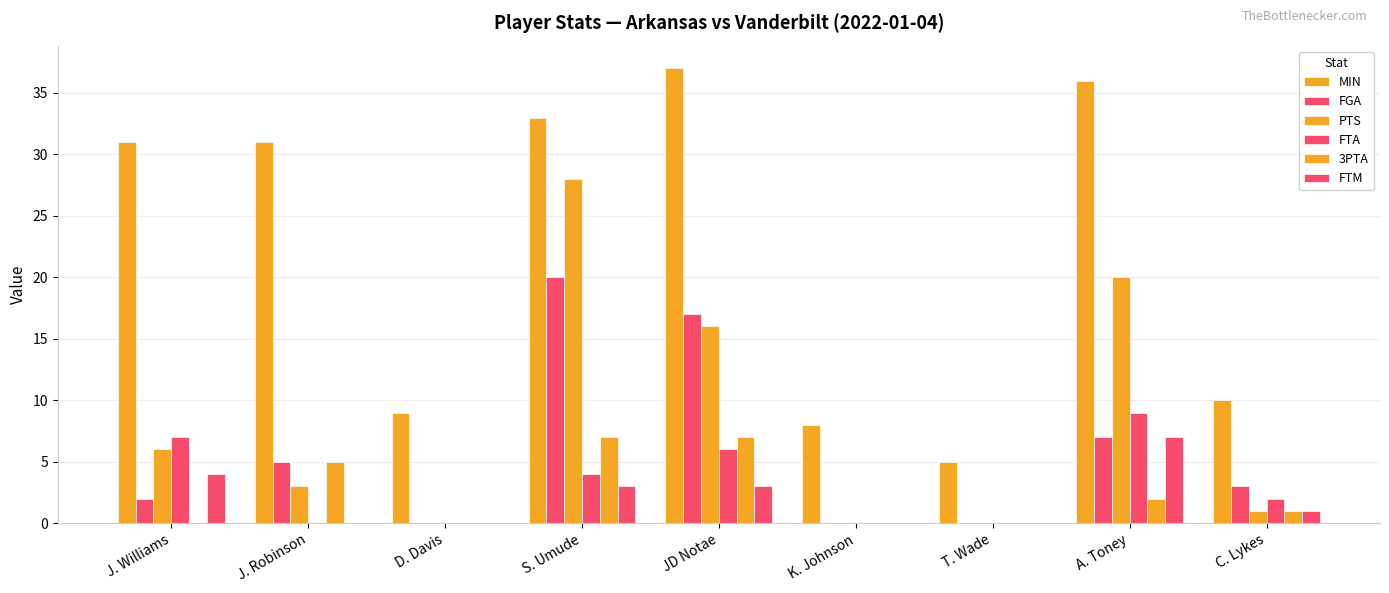

What is the average value of the PTS series?

8